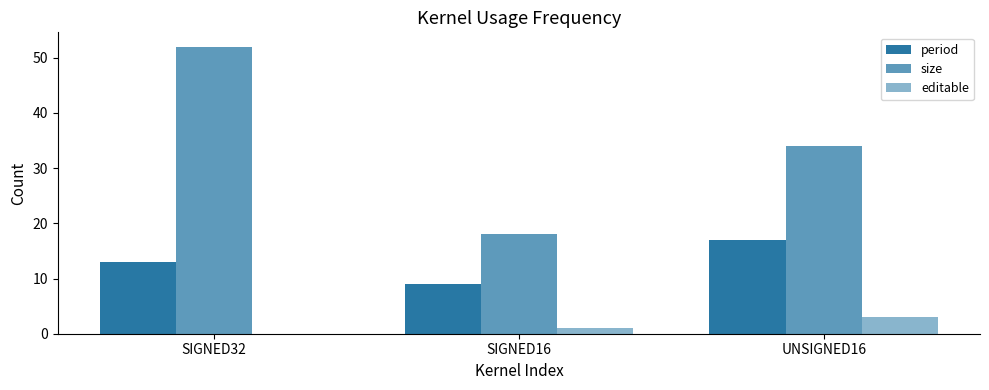

How many groups of bars are there?

3